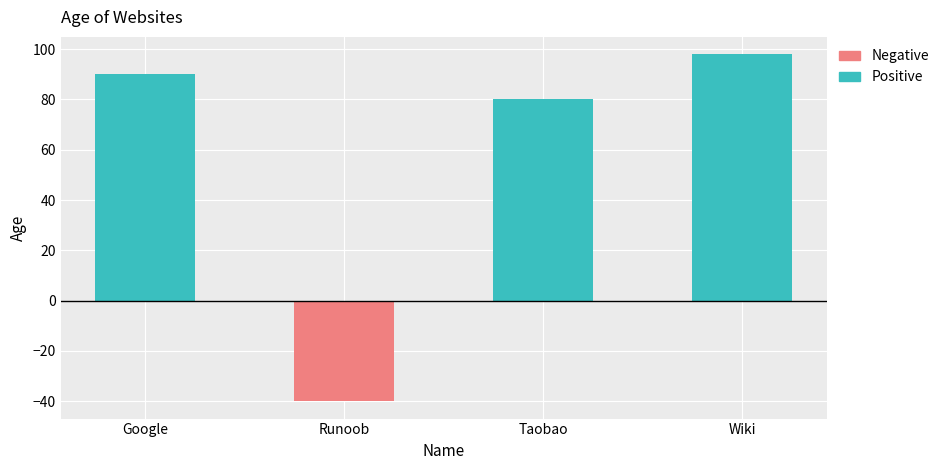

Is the value of Positive at Wiki greater than the value of Negative at Taobao?

Yes